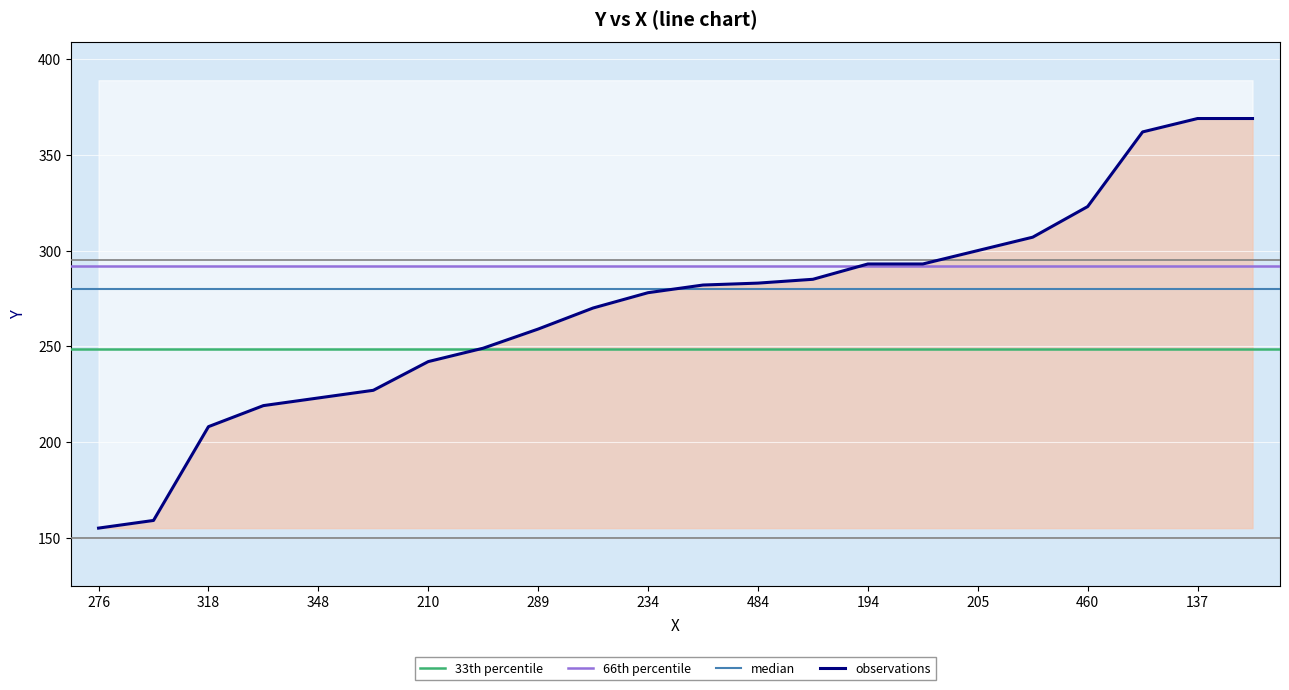

What position from the left is 205?

17